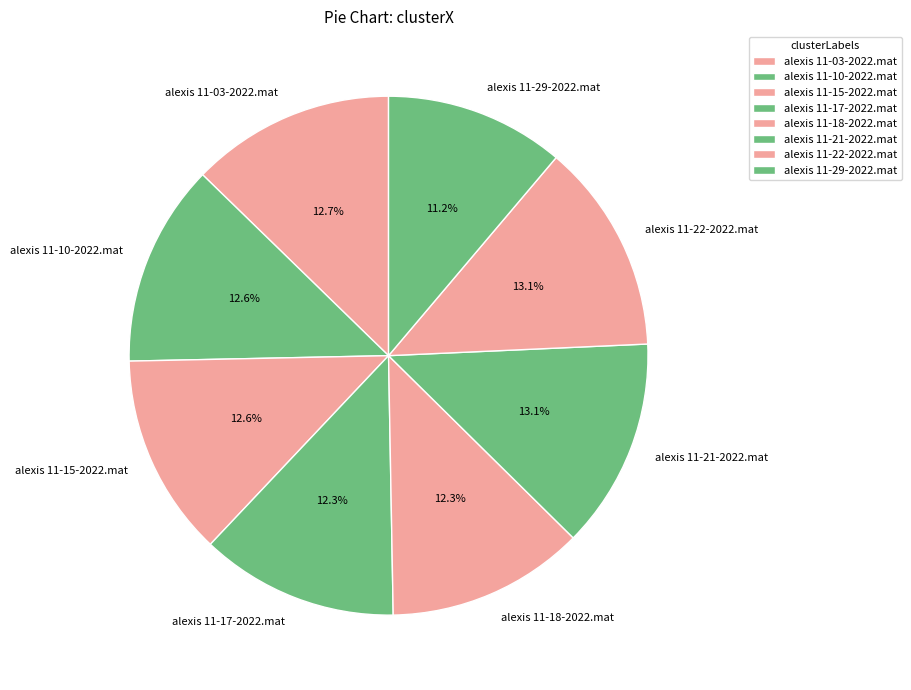

What percentage is NOT represented by alexis 11-18-2022.mat?

87.7%